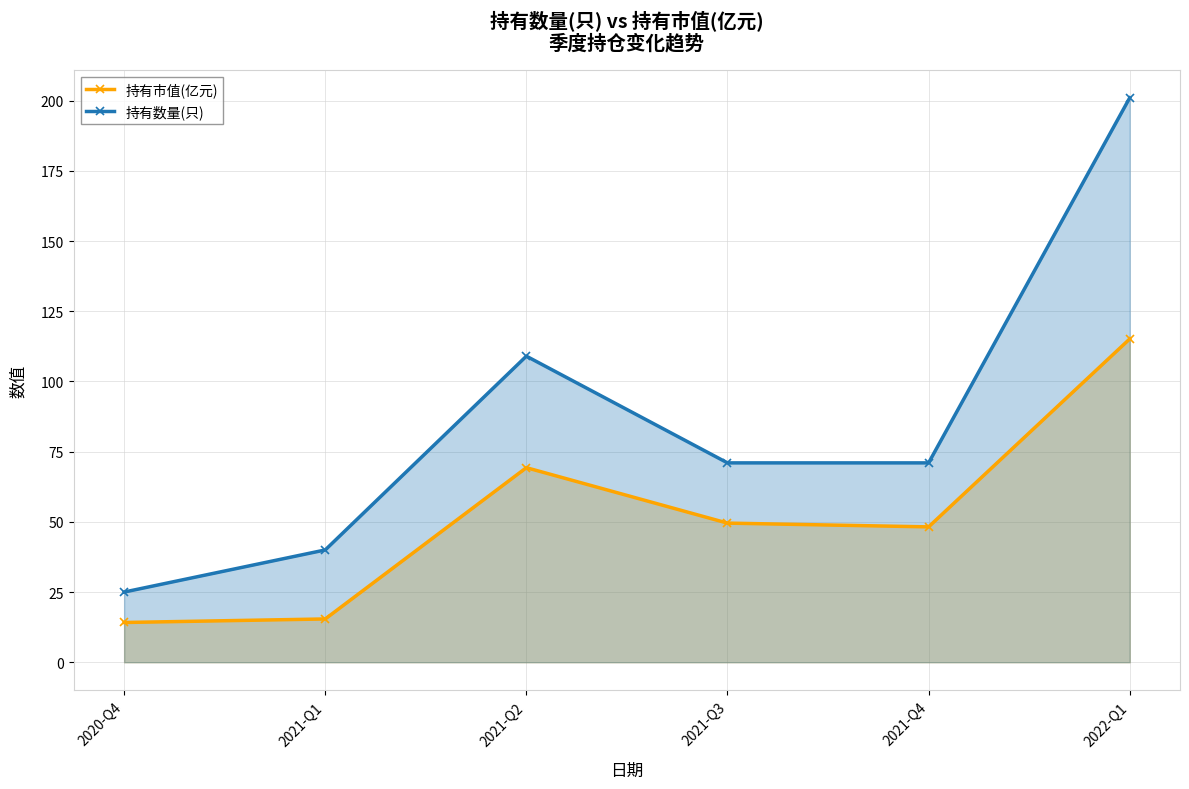

List the series in order of their overall mean, highest first.

持有数量(只), 持有市值(亿元)